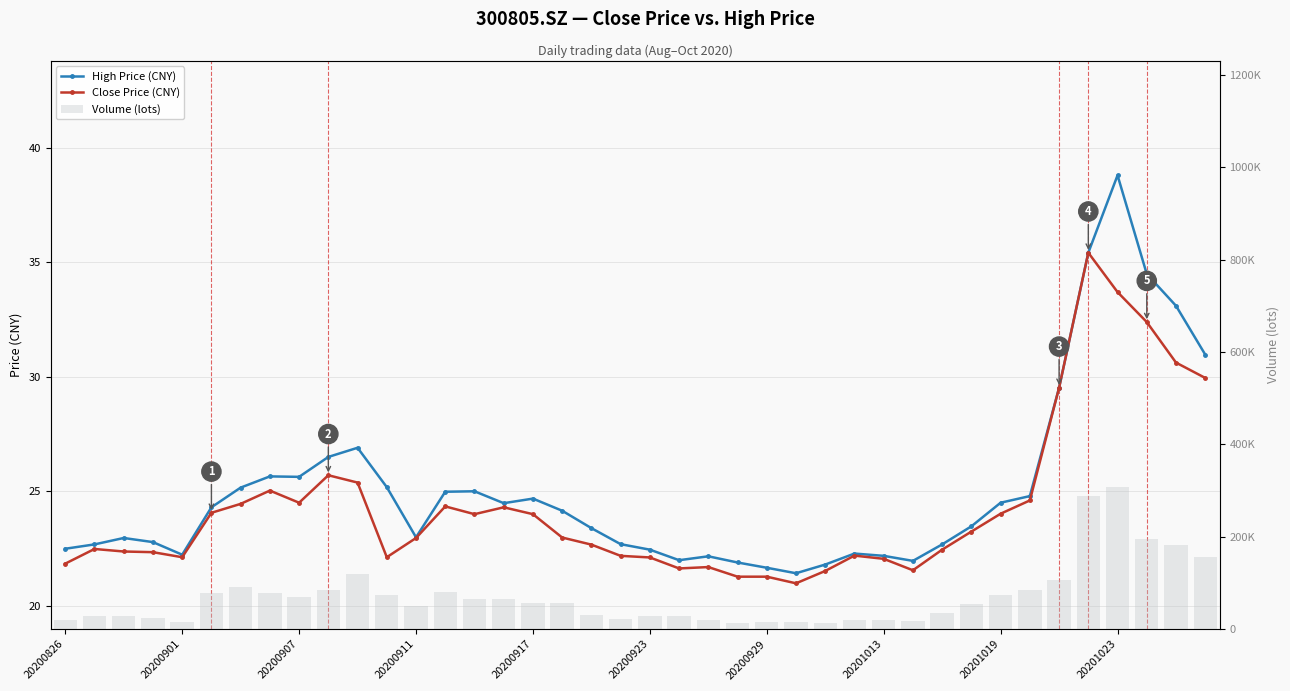

What is the sum of all High Price (CNY) values?

1002.4